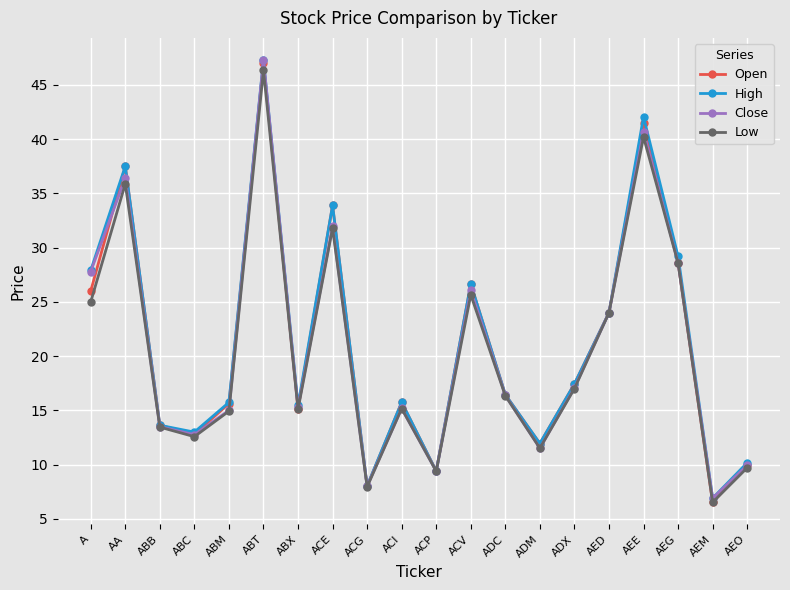

What is the highest value of the High series?

47.3